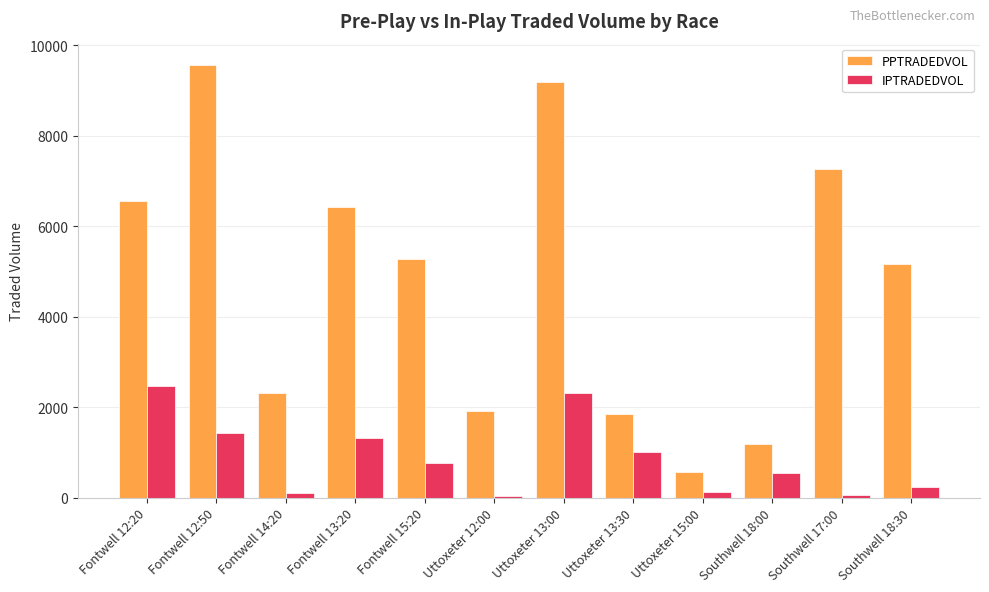

Rank the series by their average value, from lowest to highest.

IPTRADEDVOL, PPTRADEDVOL